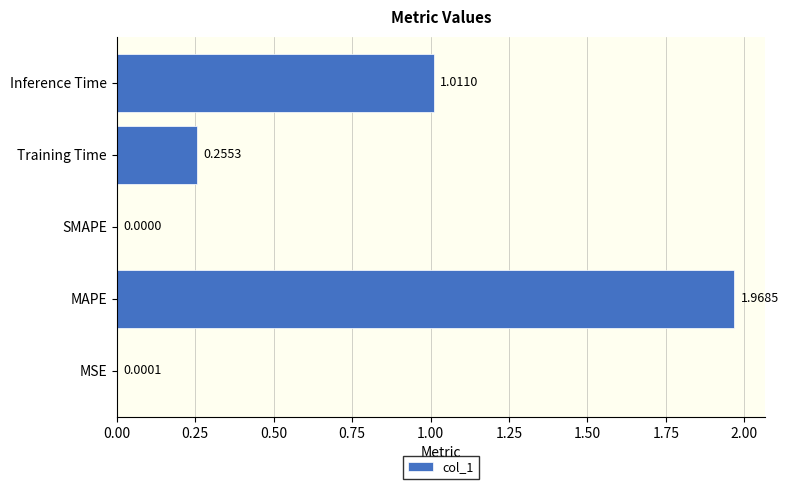

At which label is the value closest to 0?

SMAPE